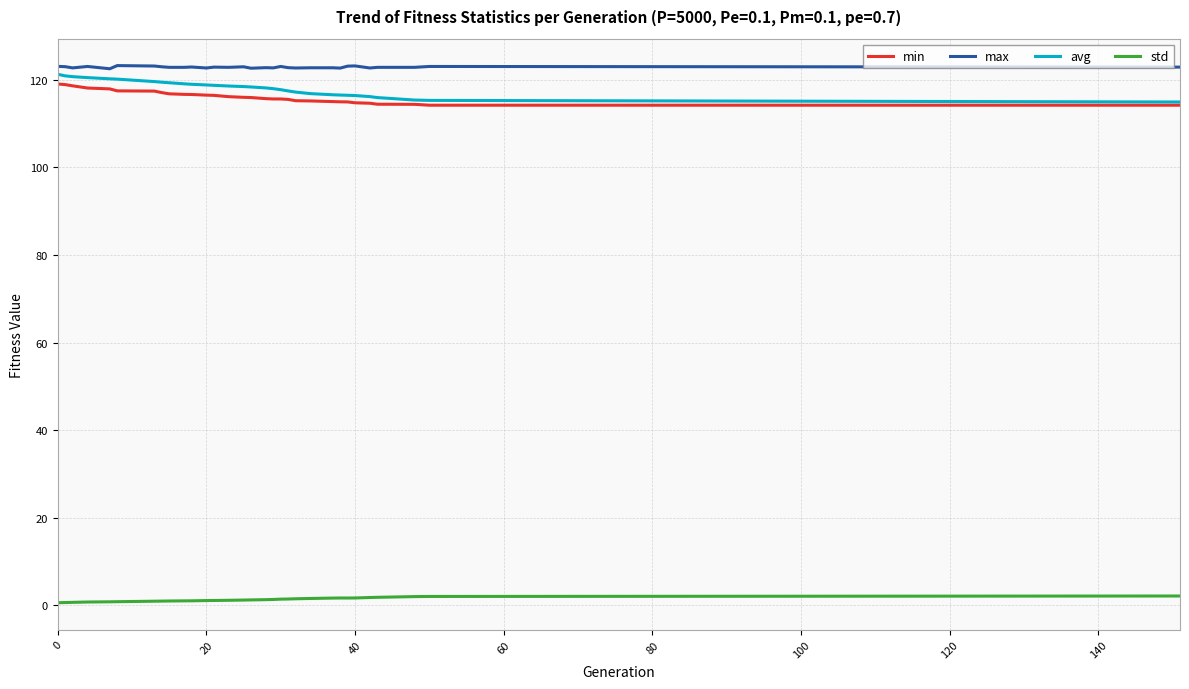

True or false: std and min cross at least once.

False